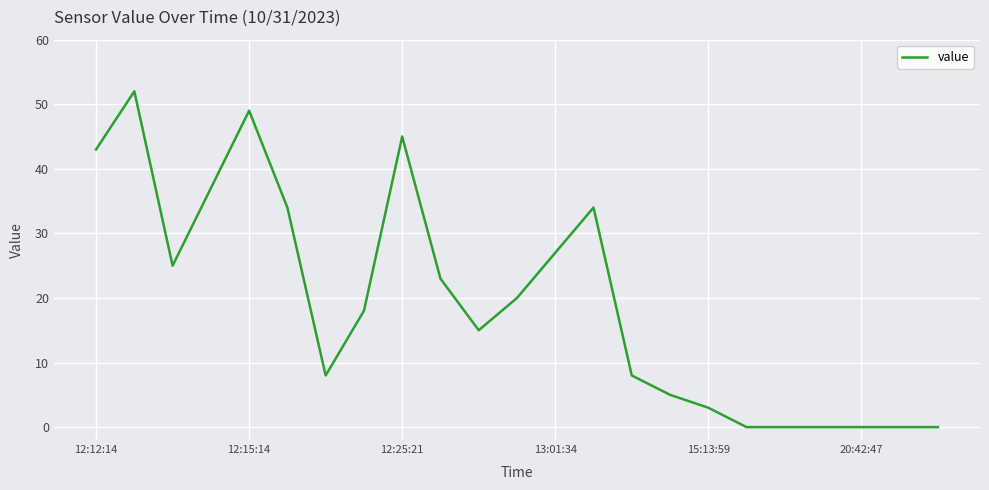

What is the maximum value shown in the chart?

52